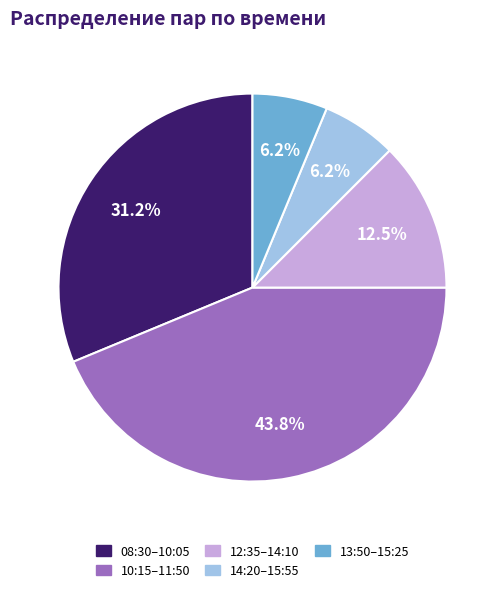

Does any single category account for the majority?

No